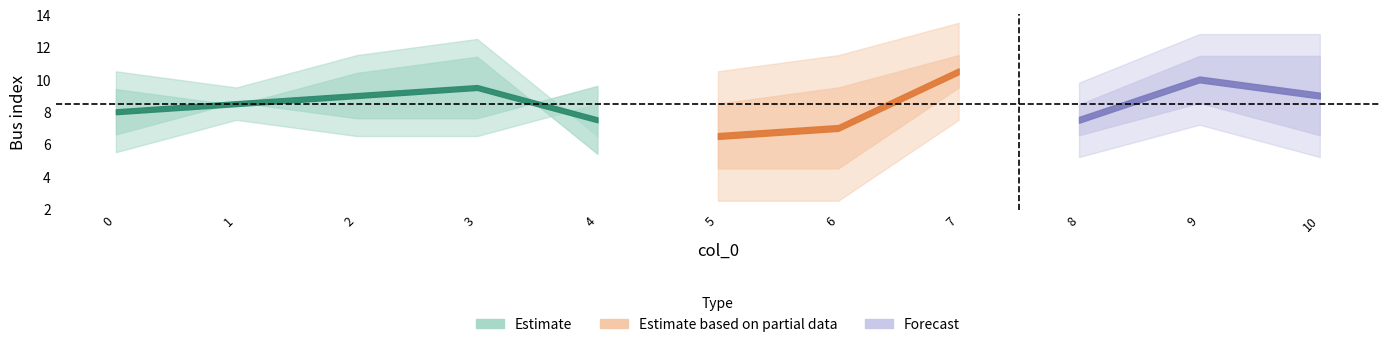

True or false: to_bus has more than 0 points higher than both neighbors.

True